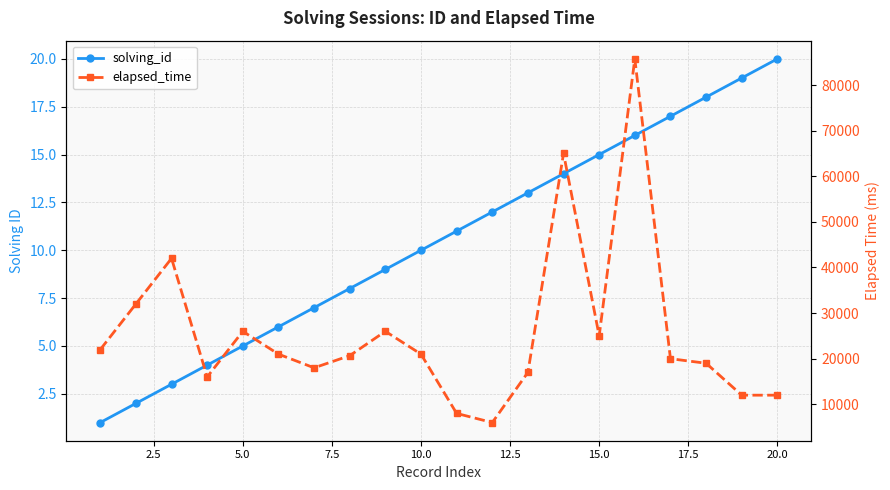

Rank the series at 11 from lowest to highest value.

solving_id, elapsed_time